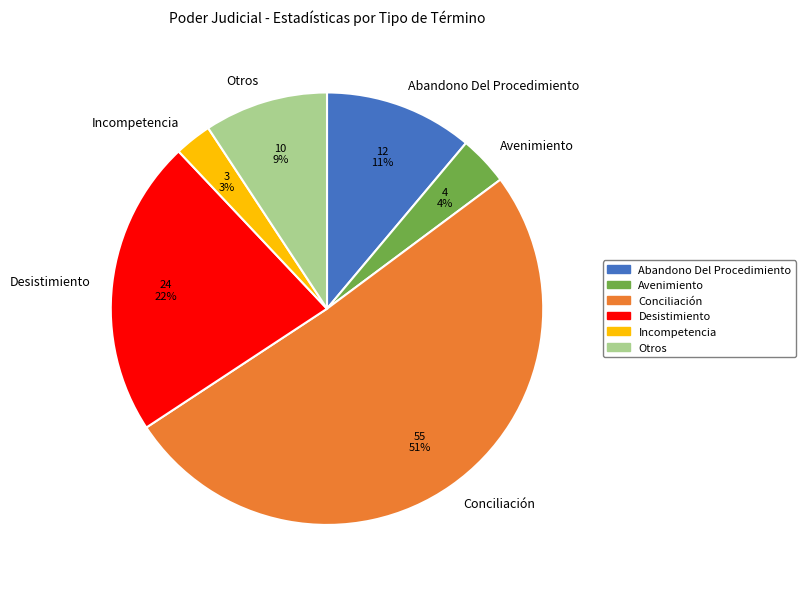

Is the sum of Otros and Abandono Del Procedimiento greater than half?

No